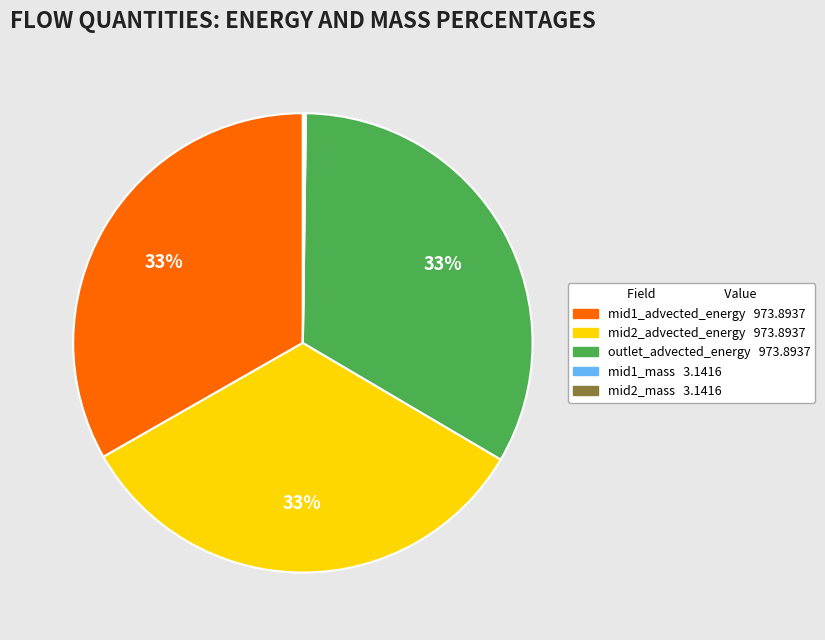

Do outlet_advected_energy 973.8937 and mid2_advected_energy 973.8937 together represent more than half of the pie?

Yes